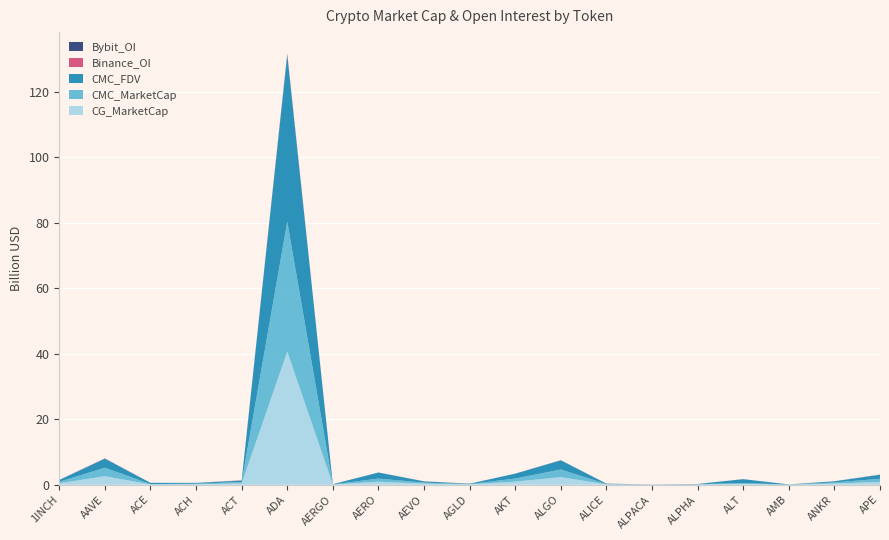

Reading left to right, extract all data points from this chart.

CG_MarketCap: 458581315	2603322239	102772656	119860189	419293970	40661877231	56380480	936462600	329588440	105939221	948634663	2329000241	119236412	26643974	74747846	269730153	22970574	353458312	888936967
CMC_MarketCap: 458361567	2591497933	102154907	202942096	418984182	39668434426	56697121	938726828	329807598	105794521	949343828	2322610349	87939288	26657717	74775119	266815983	23038255	354669067	926996790
CMC_FDV: 537608490	2767838928	369191648	242143846	441851258	50925258658	60746915	1854897492	370852200	109475639	1485615033	2805065030	129487516	33221614	83454374	1166891138	47168088	354669067	1231641432
Binance_OI: 7768588	57425750	7193032	4681032	63344894	211454787	1914089	0	18874801	8411401	3716648	20007600	5847068	4784584	4374716	10207298	3604495	6767879	33769305
Bybit_OI: 7030411	39426641	3074571	2761063	14359417	201125131	1311644	18682541	6141564	7693187	9025149	24366045	3352776	1232222	1986103	4846339	978996	4842424	22559226